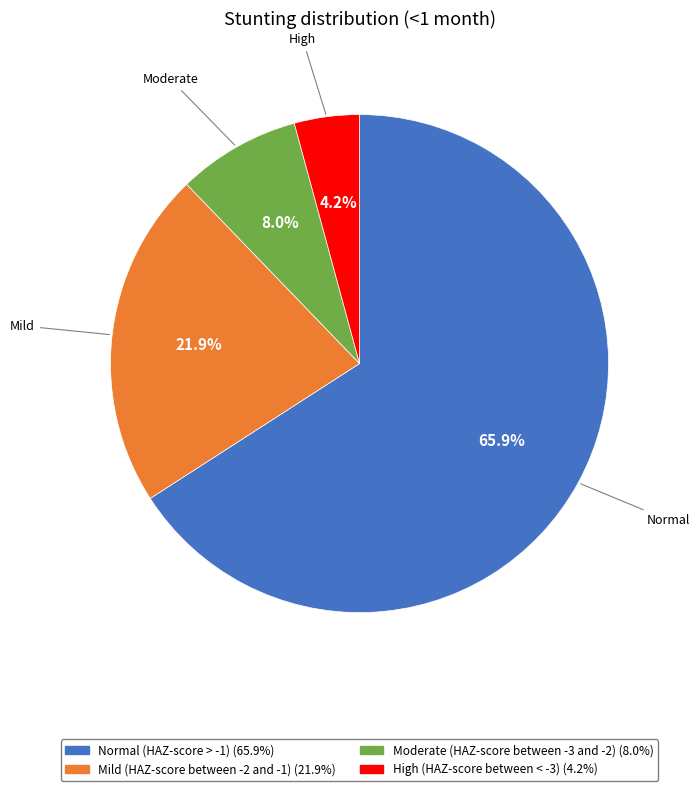

To the nearest percent, what is the difference between the largest and smallest slice percentages?

62%